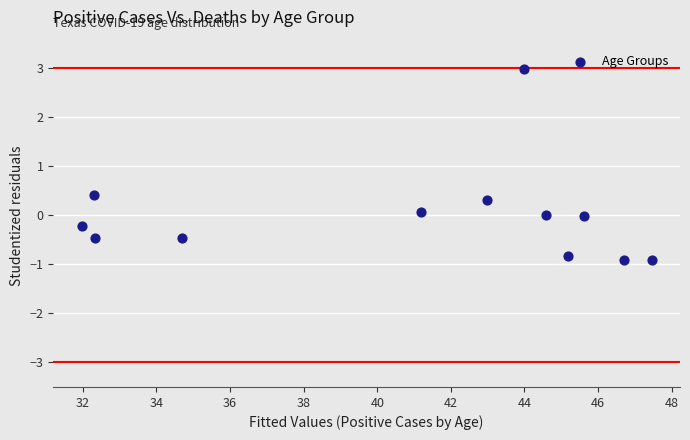

What Y value in the scatter plot is closest to 1?

0.4